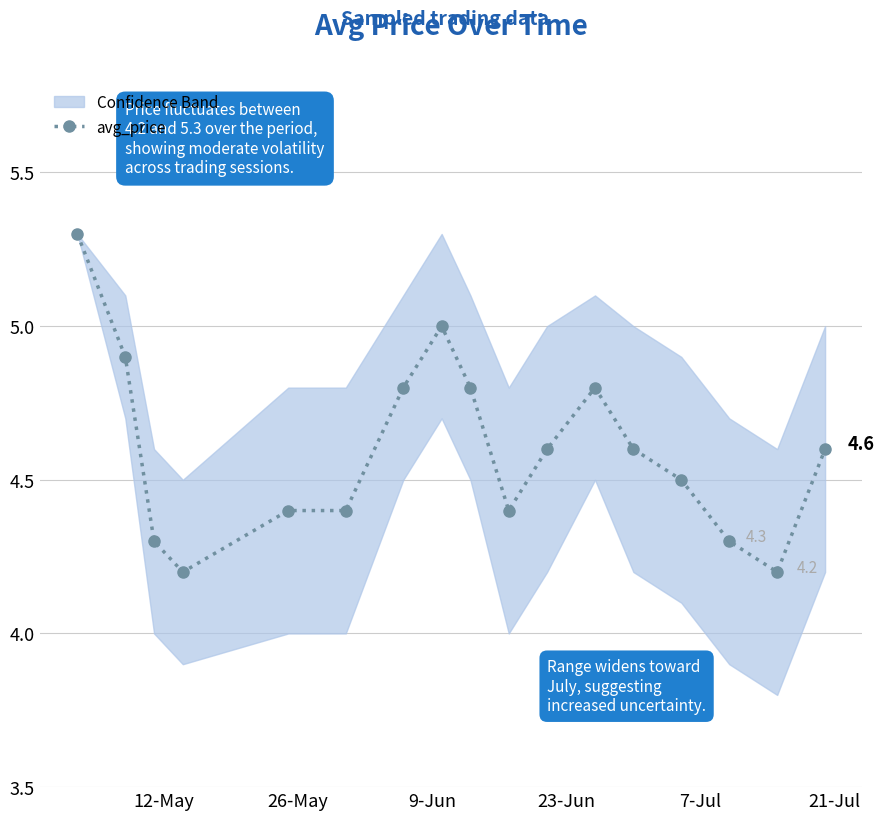

What is the value of the 7th point from the left?

4.8